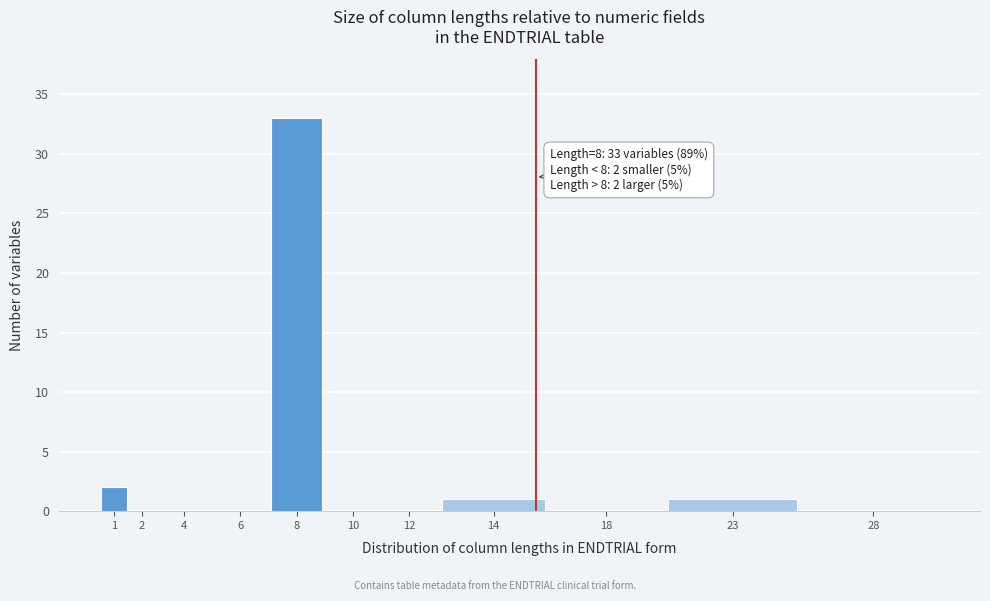

Reading left to right, what are all the values shown in this chart?

1=2	2=0	4=0	6=0	8=33	10=0	12=0	14=1	18=0	23=1	28=0